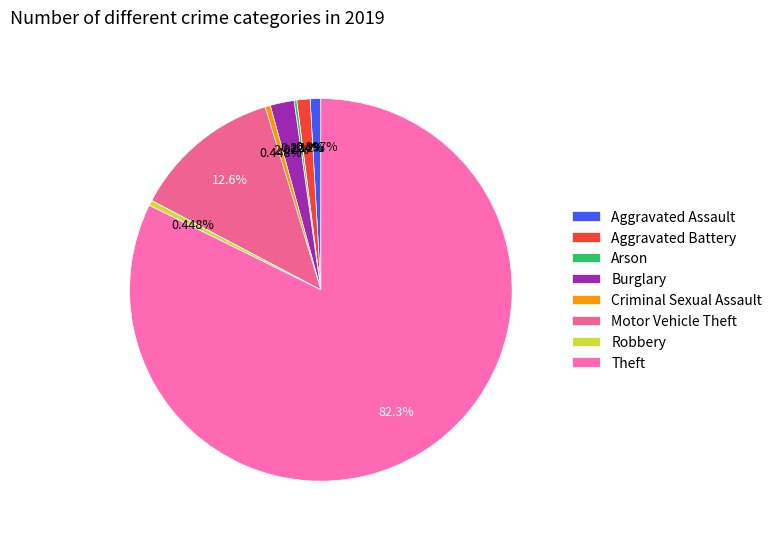

What is the majority slice?

Theft